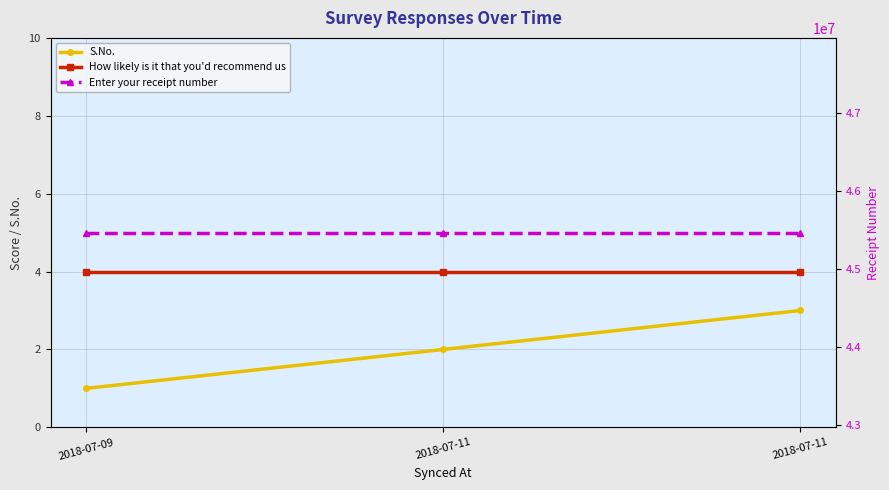

What is the minimum value for How likely is it that you'd recommend us?

4